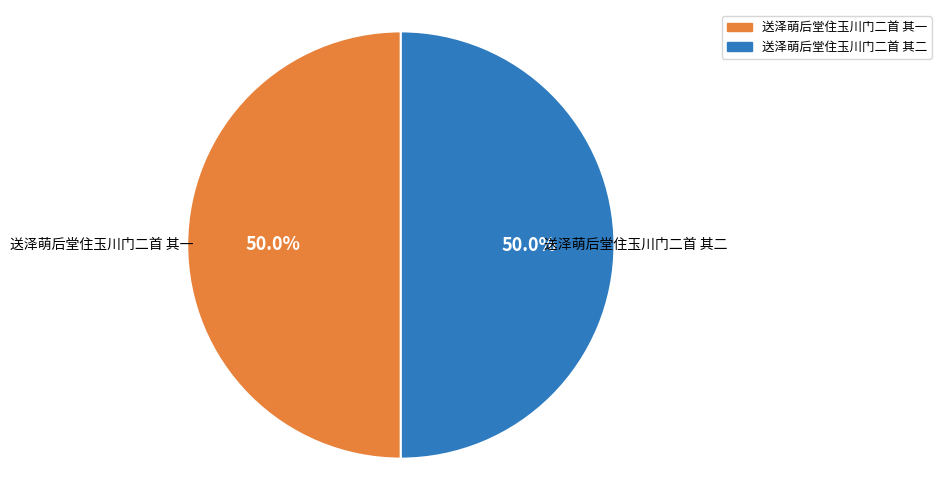

What is the ratio of the value at 送泽萌后堂住玉川门二首 其二 to the value at 送泽萌后堂住玉川门二首 其一?

1.0